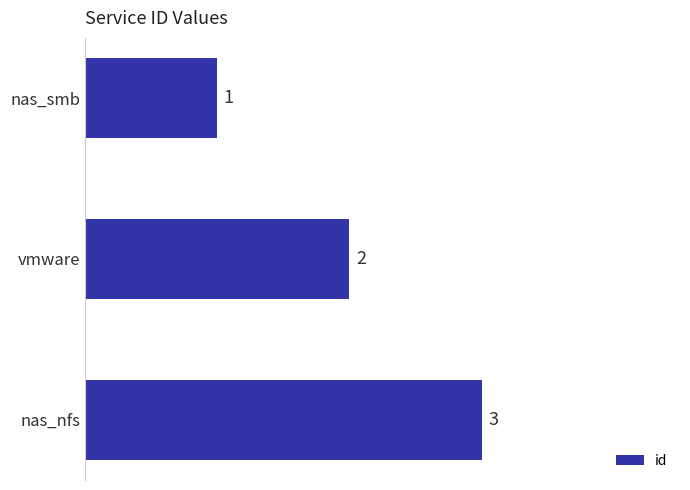

Count the number of data series in this chart.

1